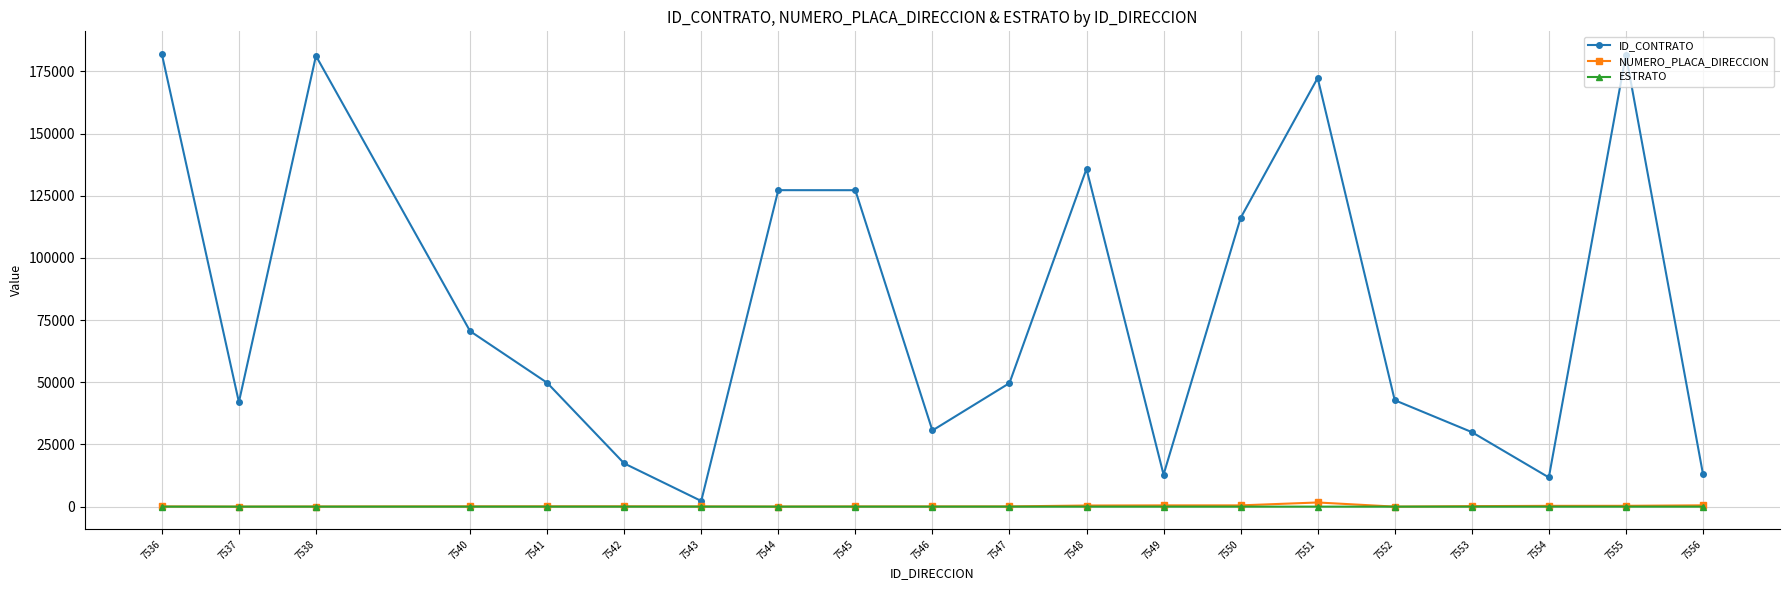

Where is ID_CONTRATO nearest to the value 92130?

7540